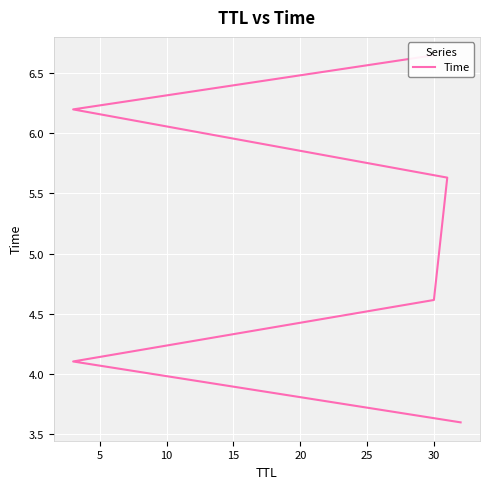

Is it true that the value at 5 is 4.1?

True